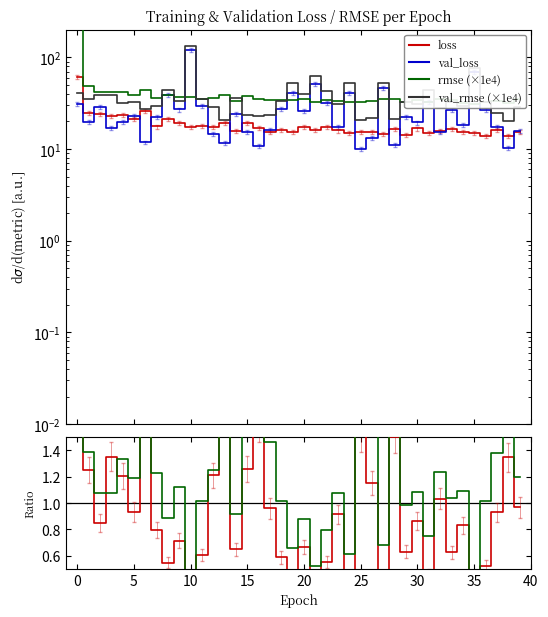

What is the minimum value for rmse ratio?

0.3